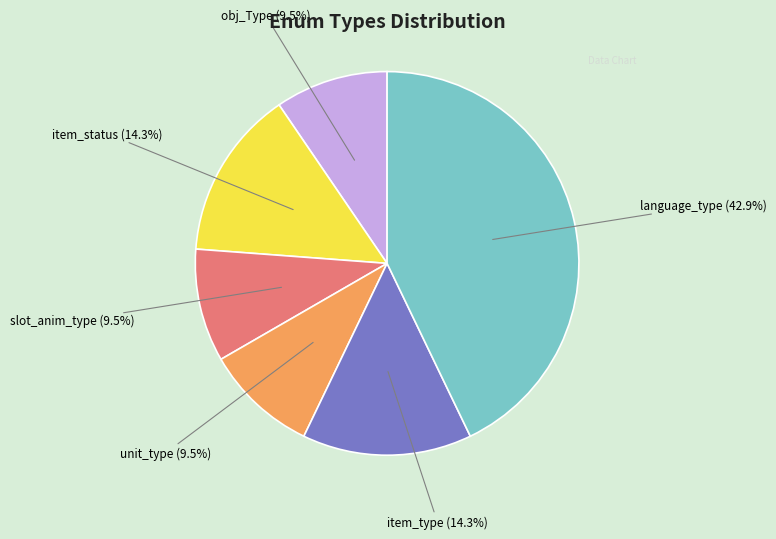

To the nearest percent, what percentage of the pie is item_type?

14%